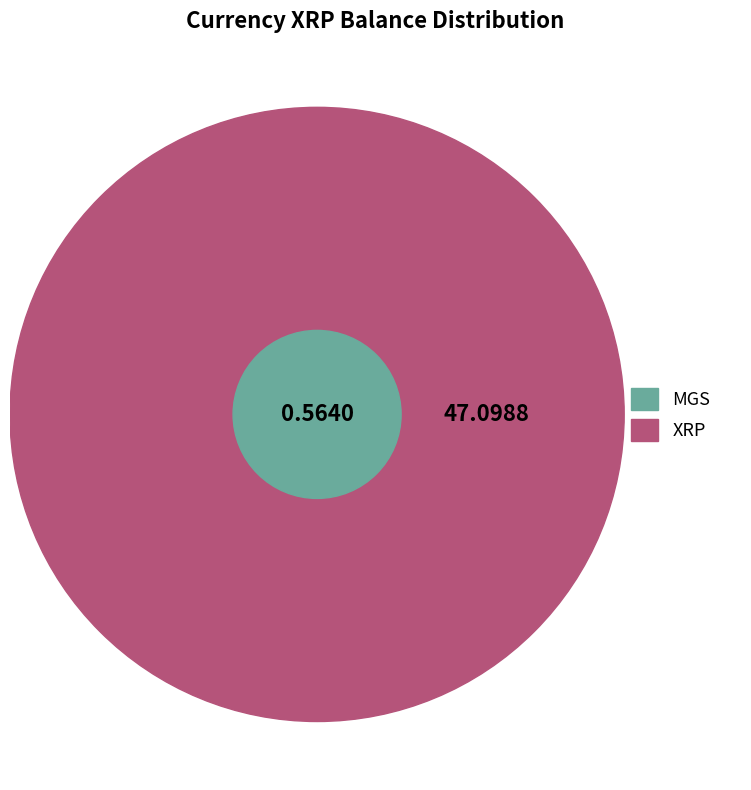

To the nearest percent, what is the combined percentage of XRP and MGS?

100%